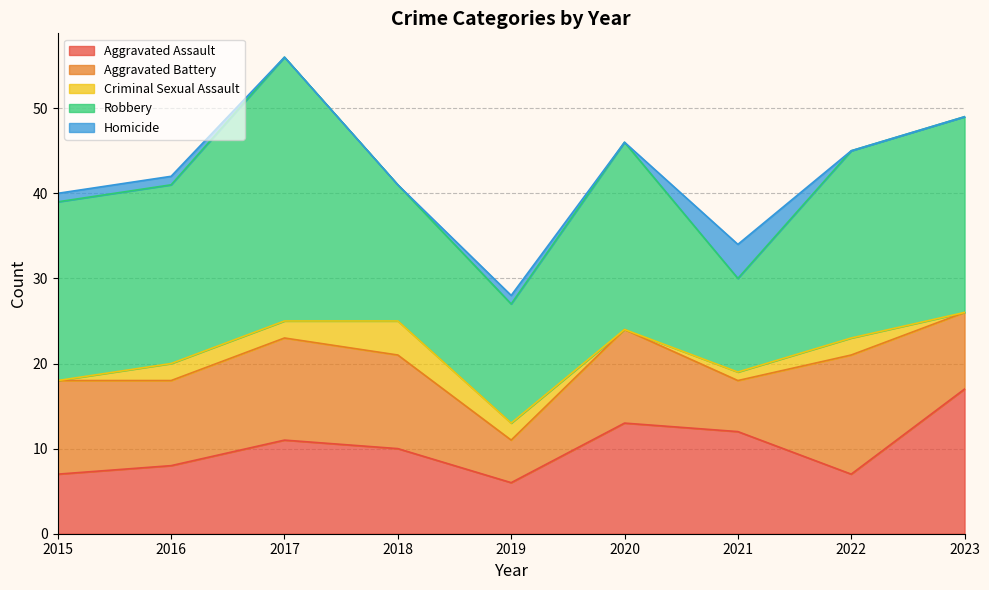

True or false: Homicide and Aggravated Battery cross at least once.

False